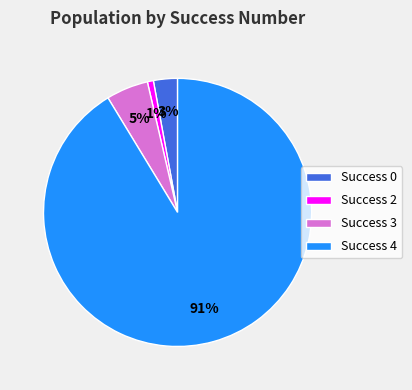

True or false: Success 2 accounts for 1% of the total.

True